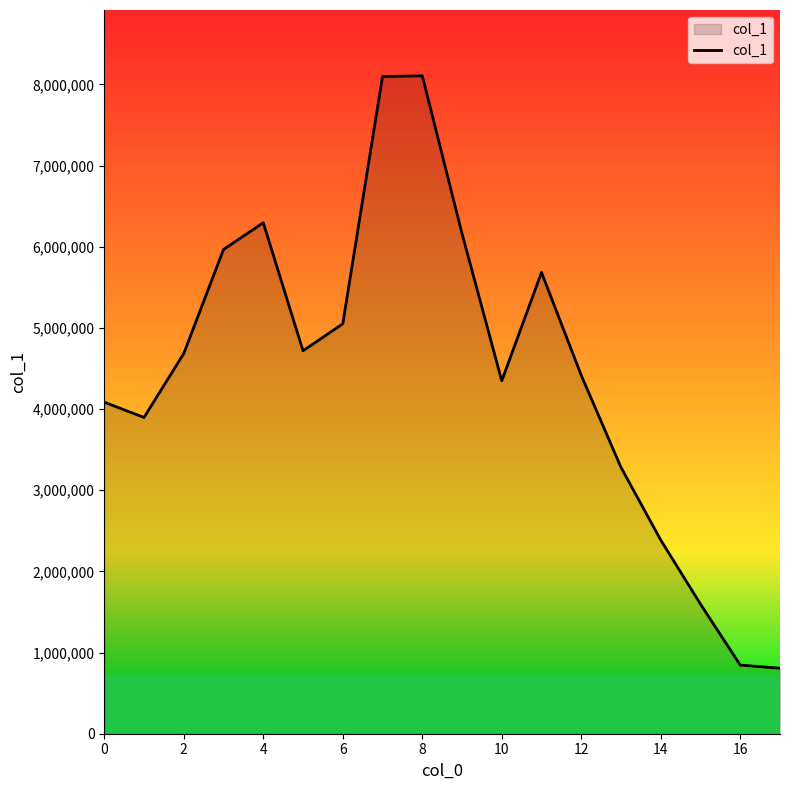

What is the smallest value displayed?

807108